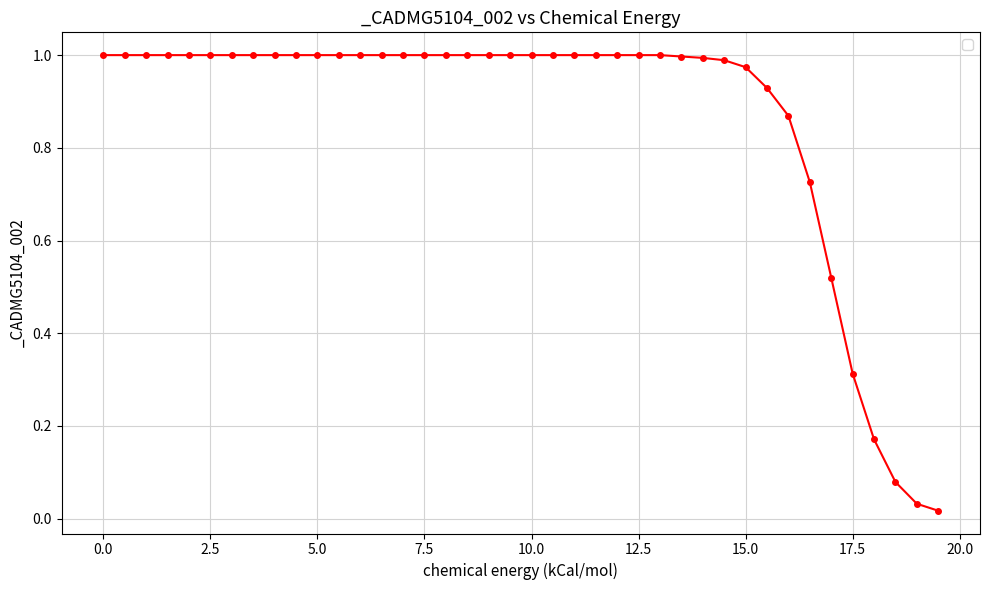

What is the sum of all values?

34.6